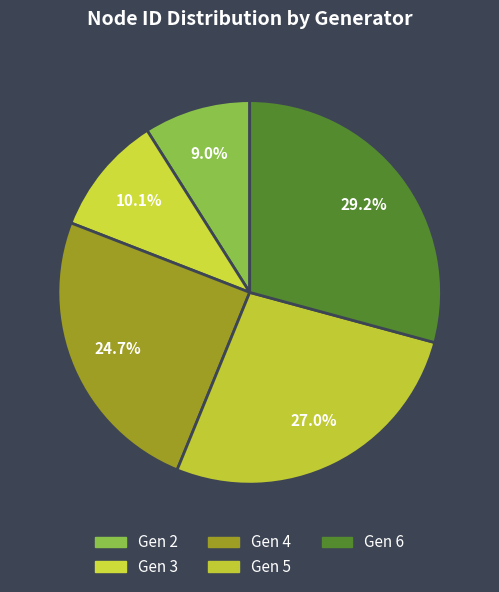

Is there any slice that represents more than half of the pie?

No